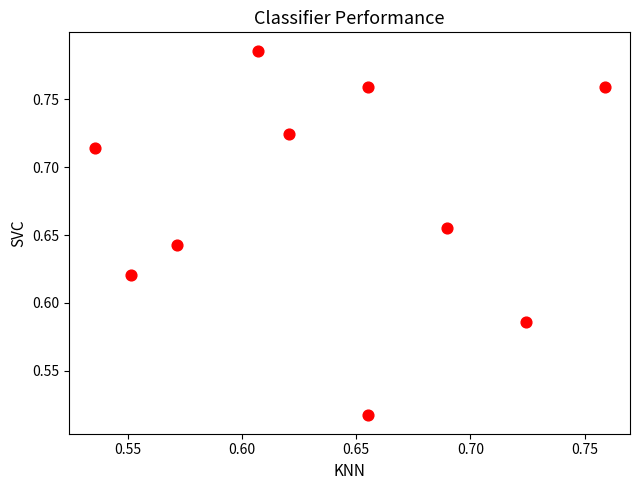

Count the number of points in this scatter plot.

10